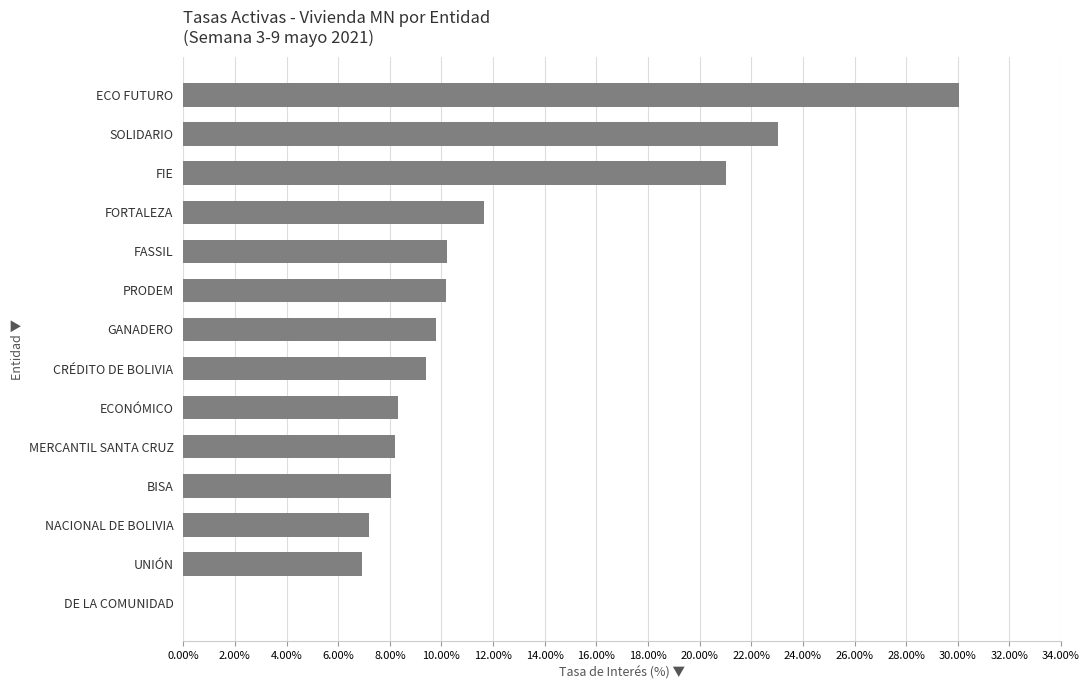

Is it true that the value at ECONÓMICO is 4.2?

False